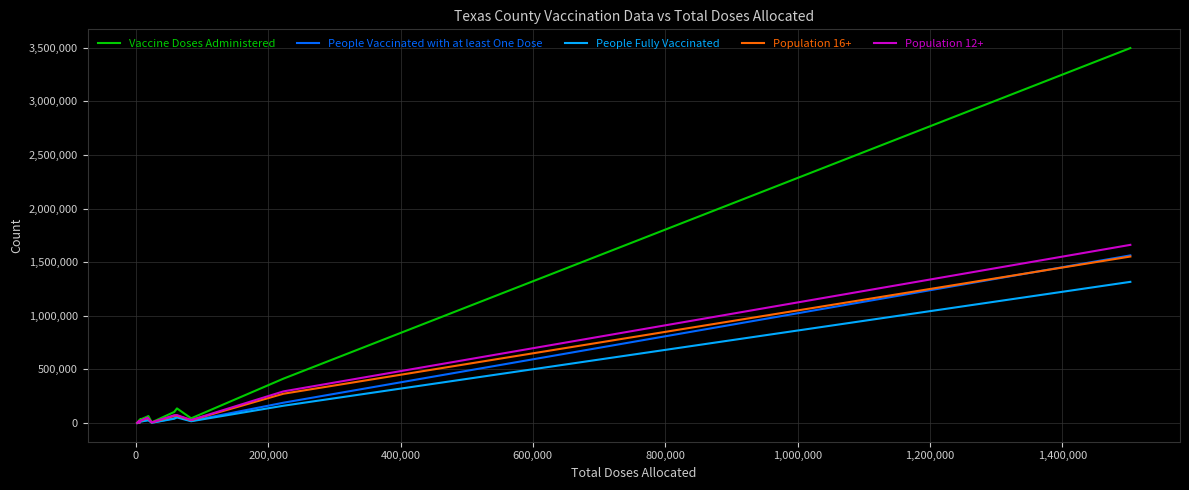

Which series has the widest spread of values?

Vaccine Doses Administered